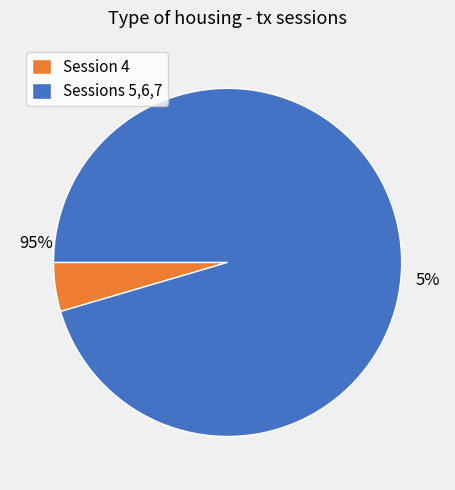

Is 7 the majority of the pie?

Yes